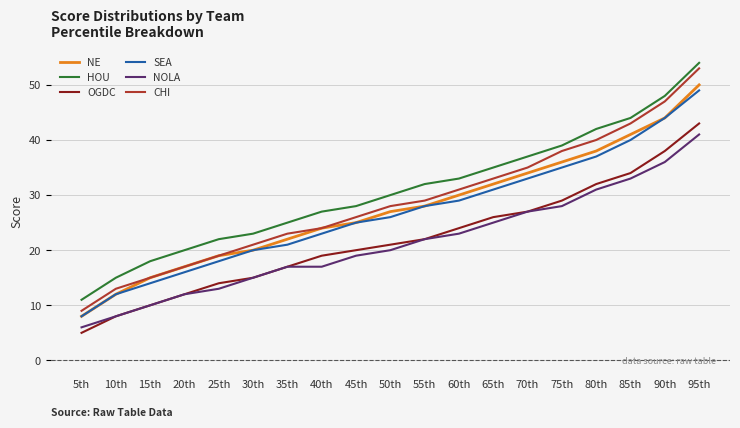

How many categories are shown in the chart?

19